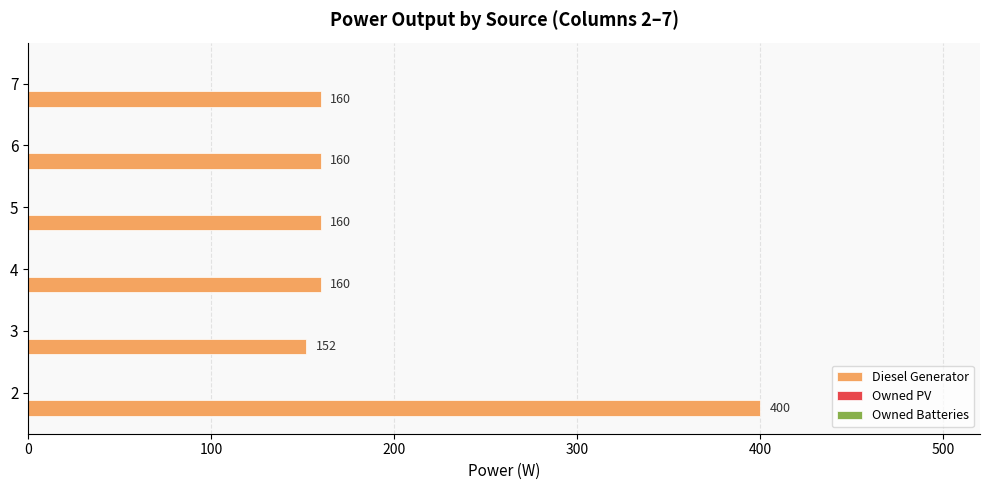

Between 3 and 6, which is larger?

6